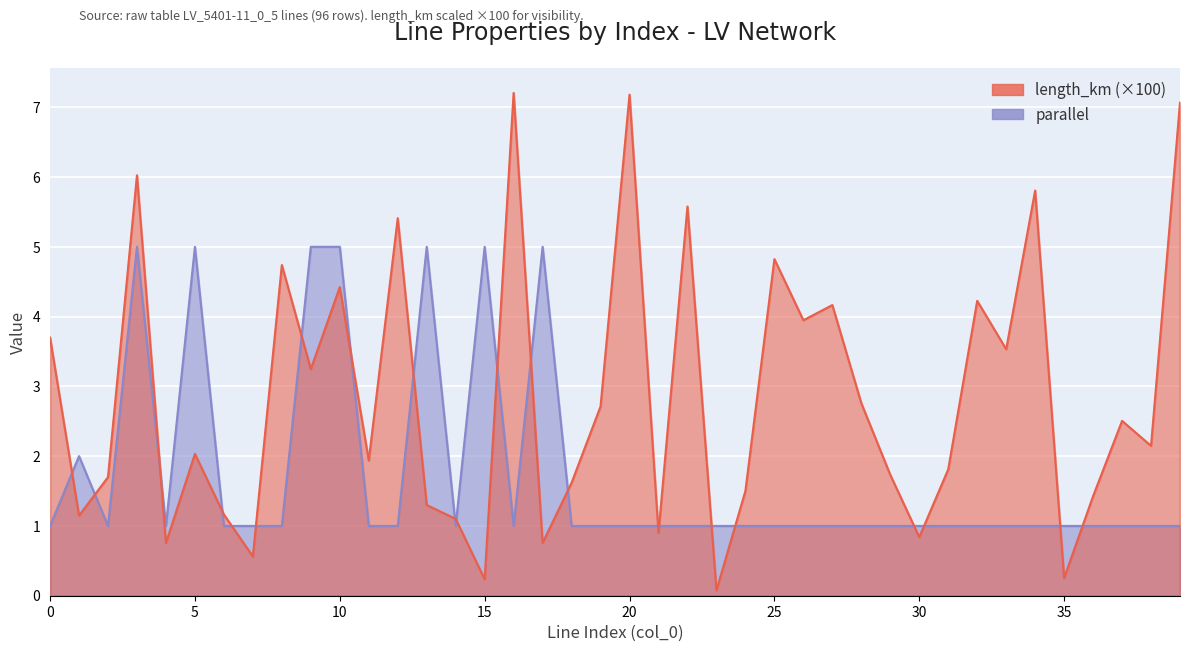

Is it true that parallel equals 1.6 at 31?

False